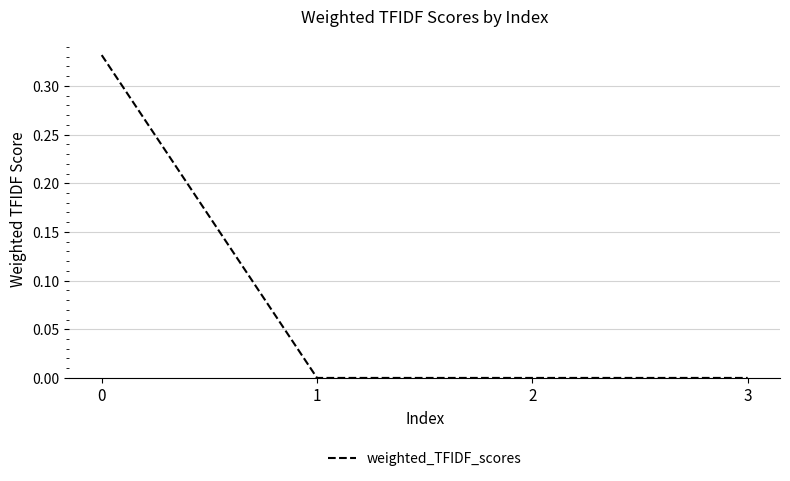

Count the number of data series in this chart.

1